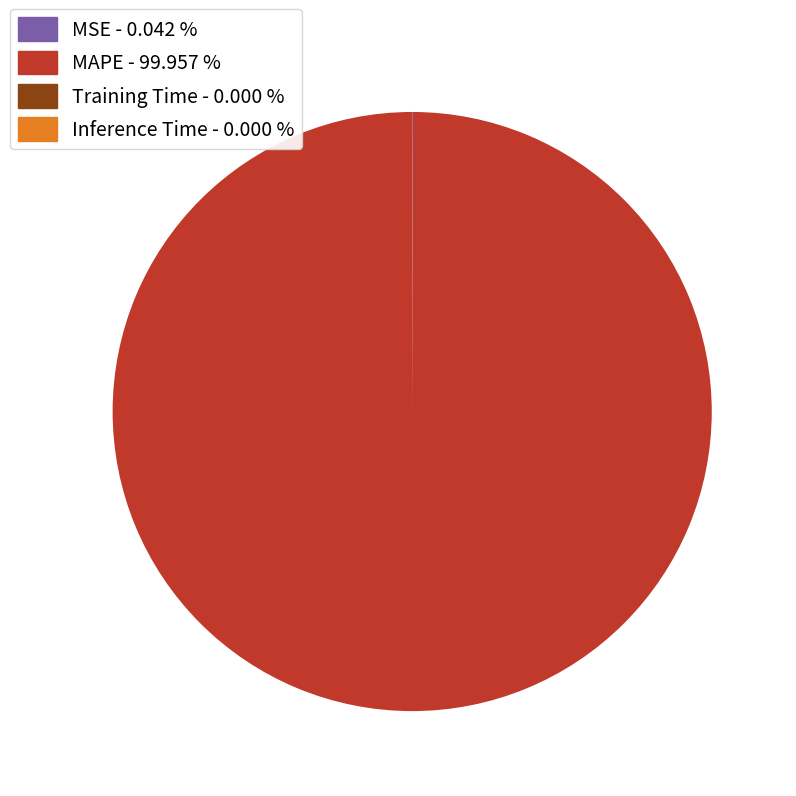

Which category has the biggest portion of the pie?

MAPE